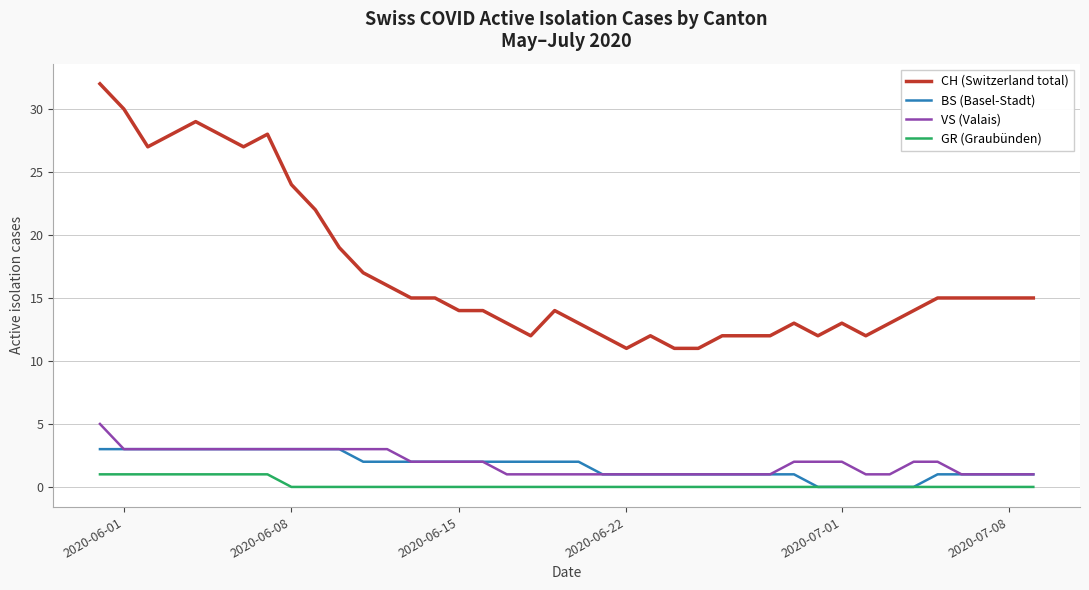

True or false: VS (Valais) and CH (Switzerland total) intersect in this chart.

False